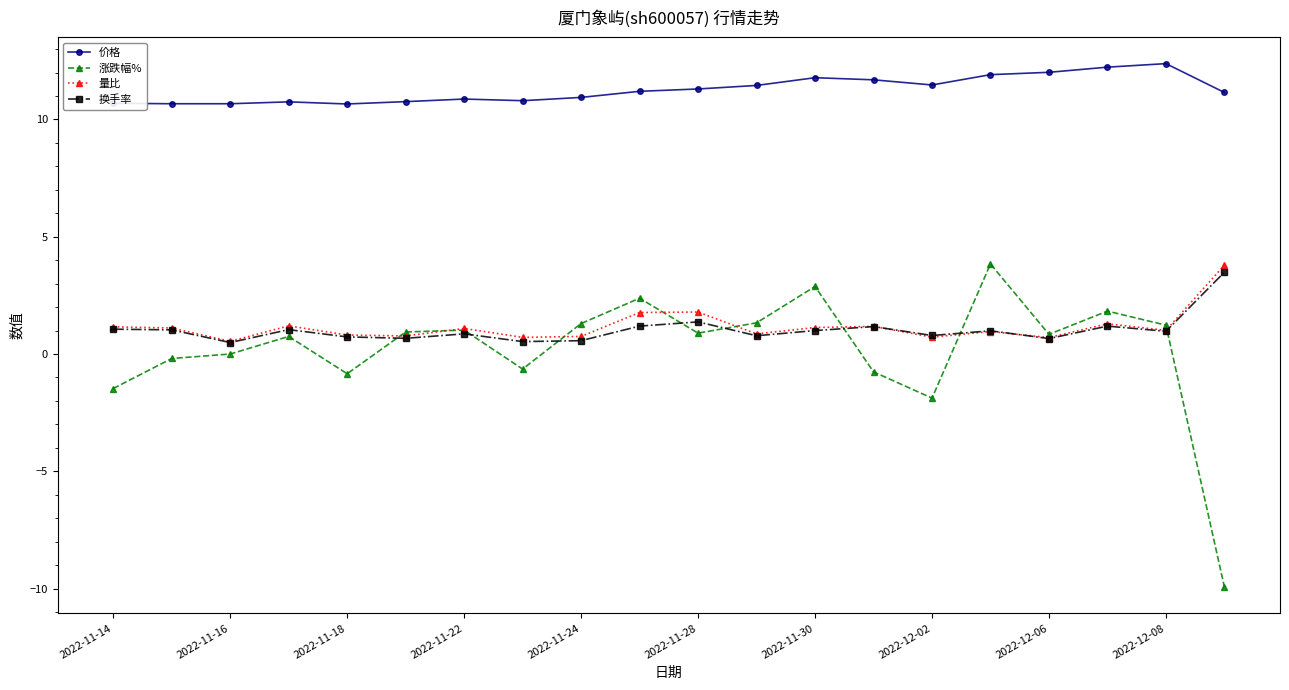

Which series has the widest spread of values?

涨跌幅%